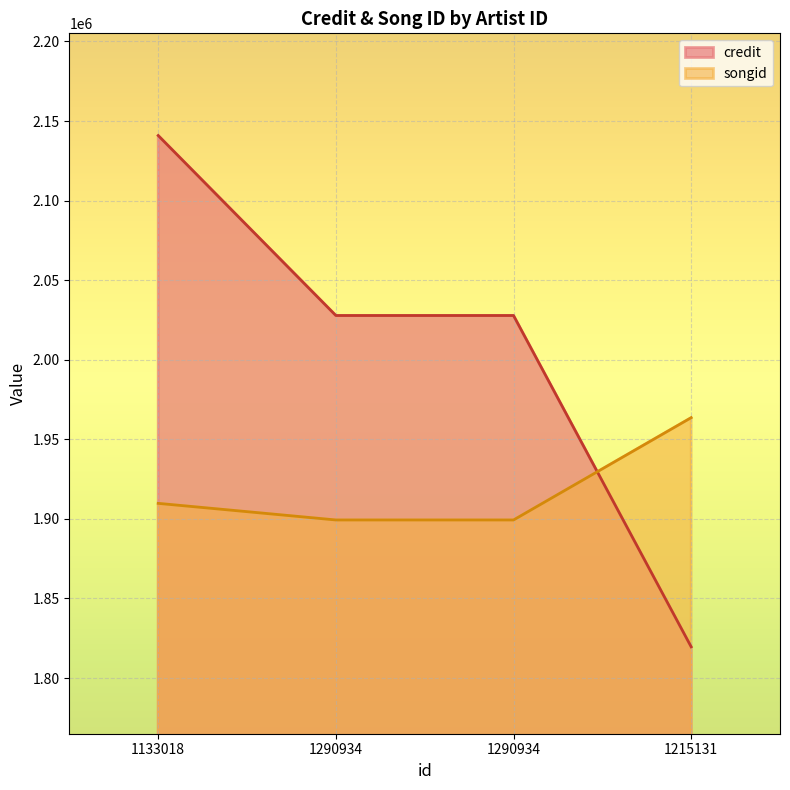

What value does the songid series have at 1290934, to the nearest 10?

1899340